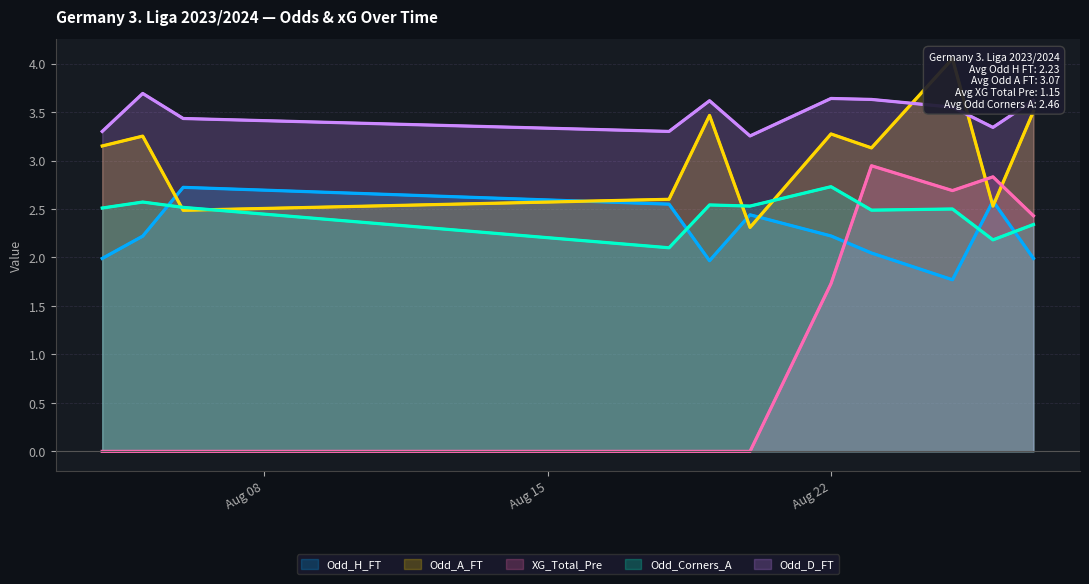

Reading right to left, transcribe all the data shown in this chart.

Odd_H_FT: 2.0	2.6	1.8	2.0	2.2	2.4	2.0	2.5	2.7	2.2	2.0
Odd_A_FT: 3.5	2.5	4.0	3.1	3.3	2.3	3.5	2.6	2.5	3.3	3.1
XG_Total_Pre: 2.4	2.8	2.7	2.9	1.7	0.0	0.0	0.0	0.0	0.0	0.0
Odd_Corners_A: 2.3	2.2	2.5	2.5	2.7	2.5	2.5	2.1	2.5	2.6	2.5
Odd_D_FT: 3.6	3.3	3.5	3.6	3.6	3.3	3.6	3.3	3.4	3.7	3.3